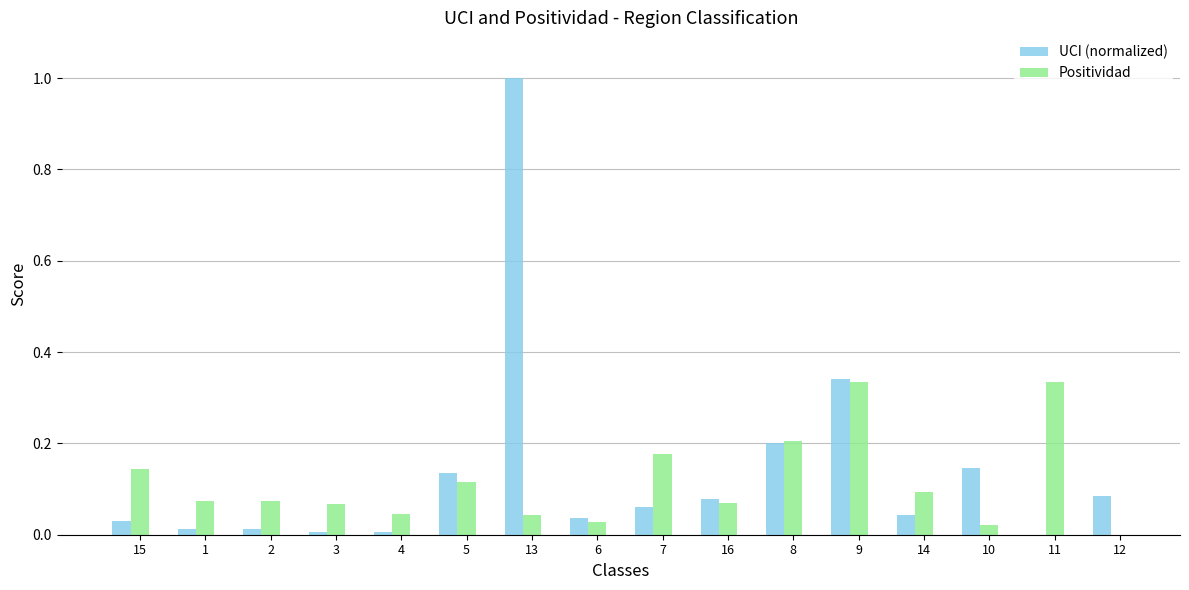

How many data points in UCI (normalized) are above 0?

15